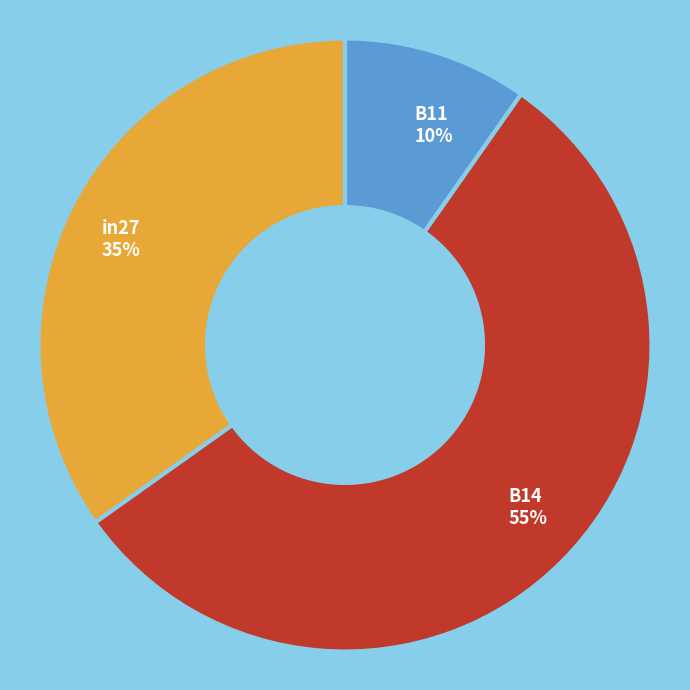

What is the largest slice in the pie chart?

B14